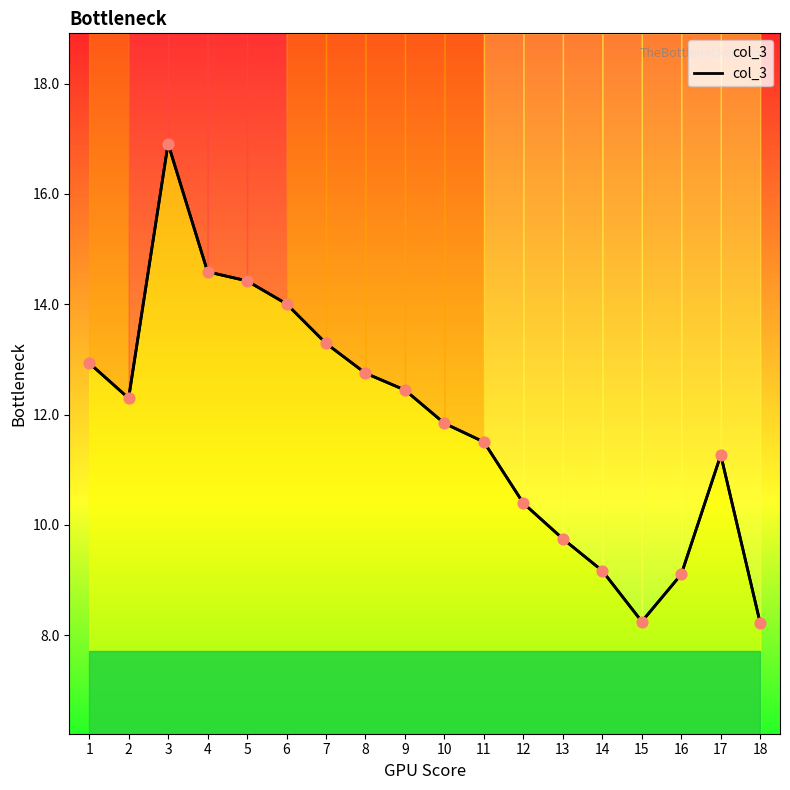

What is the change in value from 14 to 18?

-1.0